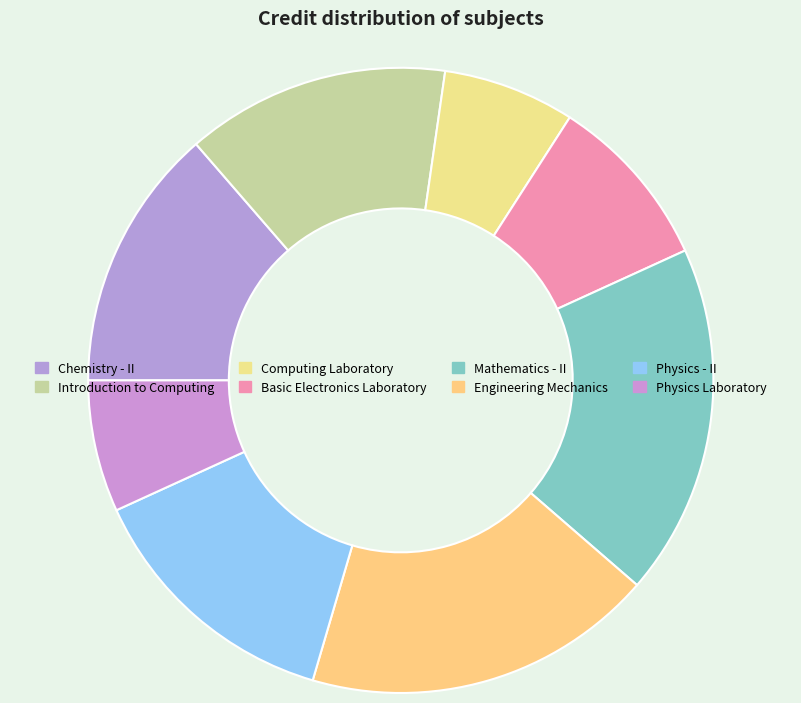

Count the number of slices in the pie.

8